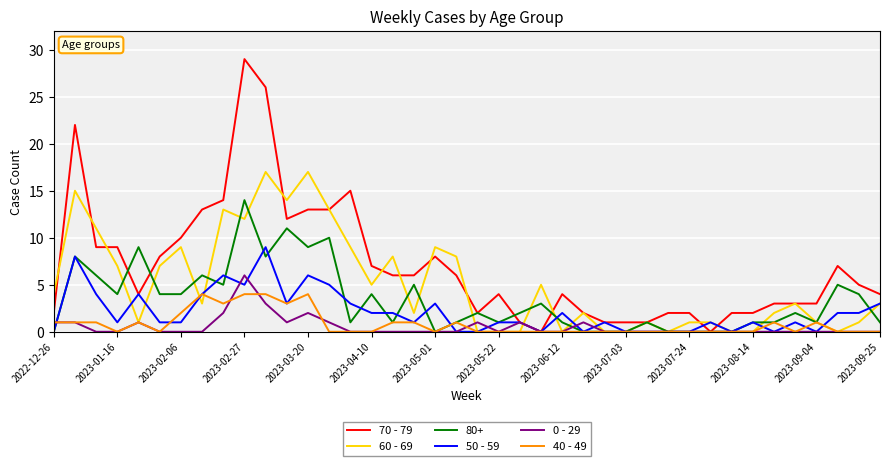

List the series in order of their peak value, highest first.

70 - 79, 60 - 69, 80+, 50 - 59, 0 - 29, 40 - 49